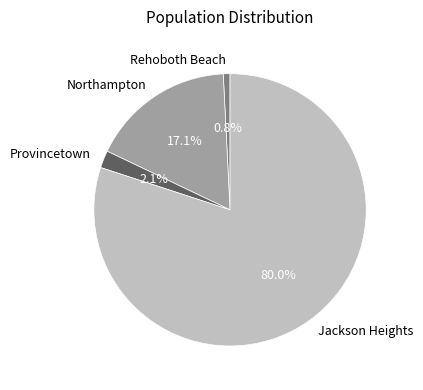

To the nearest percent, what is the average slice percentage?

25%